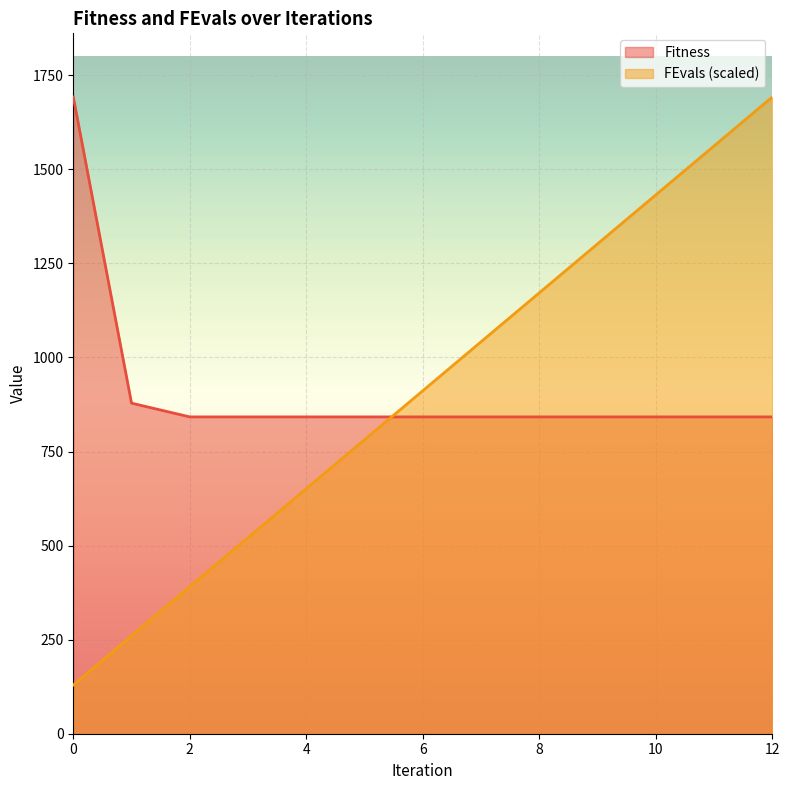

Reading left to right, list all the values displayed in this chart.

Fitness: 1692.1	878.5	841.9	841.9	841.9	841.9	841.9	841.9	841.9	841.9	841.9	841.9	841.9
FEvals: 129.5	260.2	391.0	521.1	651.2	781.3	911.4	1041.5	1171.6	1301.7	1431.8	1562.0	1692.1